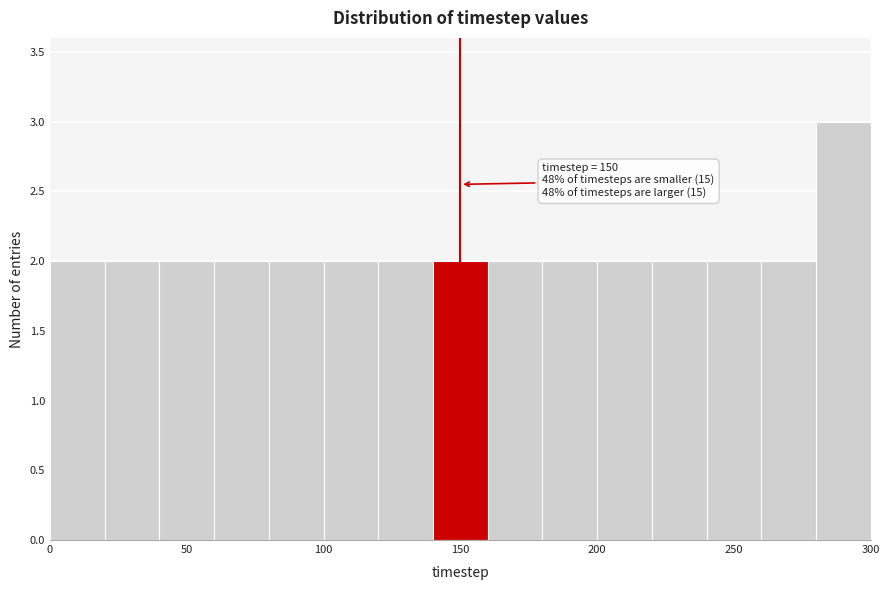

Over which range of the x-axis is the bar tallest?

280 to 300